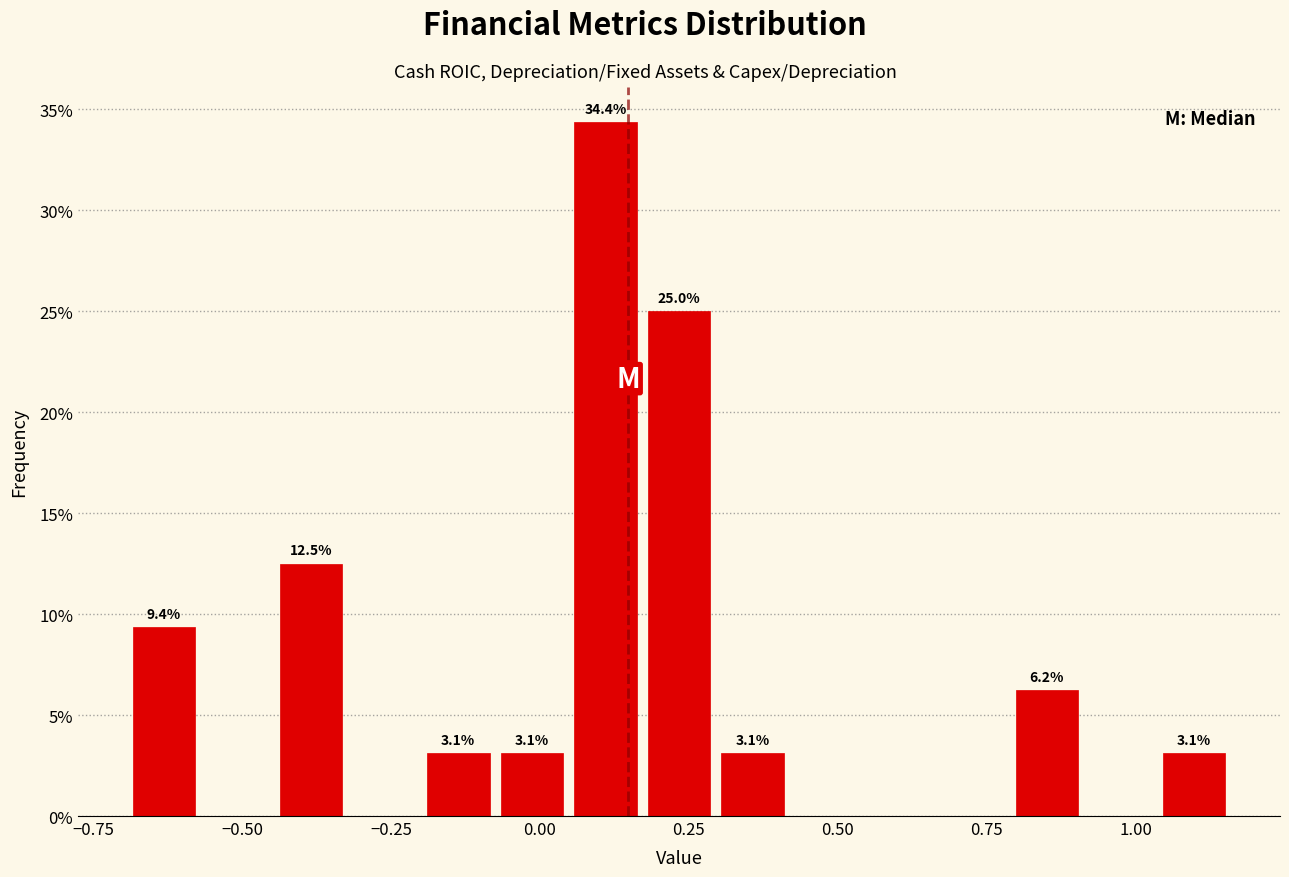

Read against the x-axis, roughly where is the centre of the tallest bar?

0.10